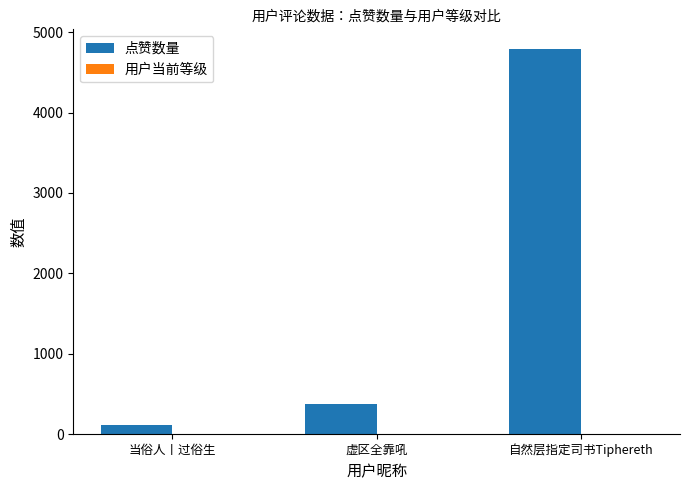

The 点赞数量 series shows 375 at 虚区全靠吼. True or false?

True